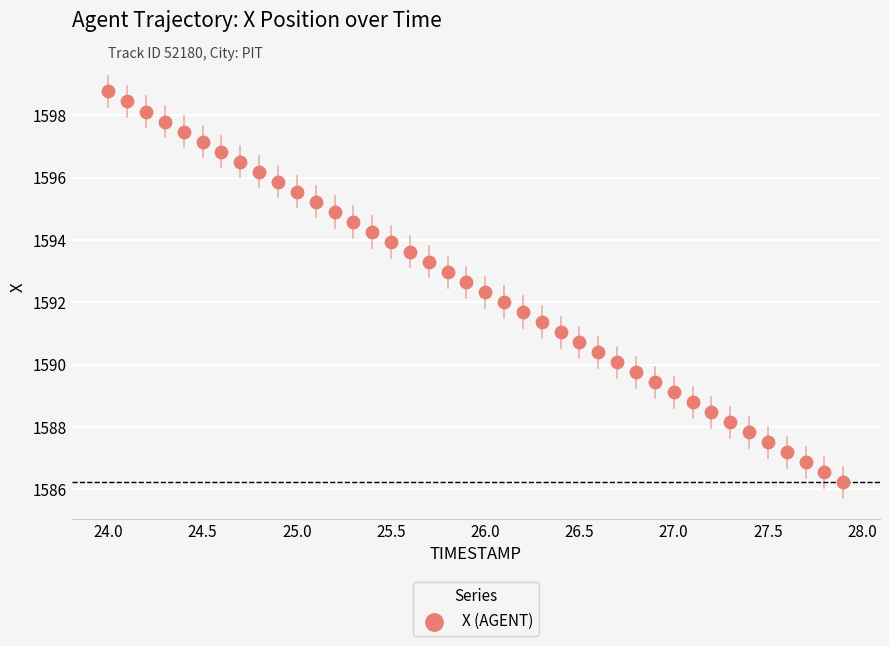

What is the range of X values (max minus min)?

3.9